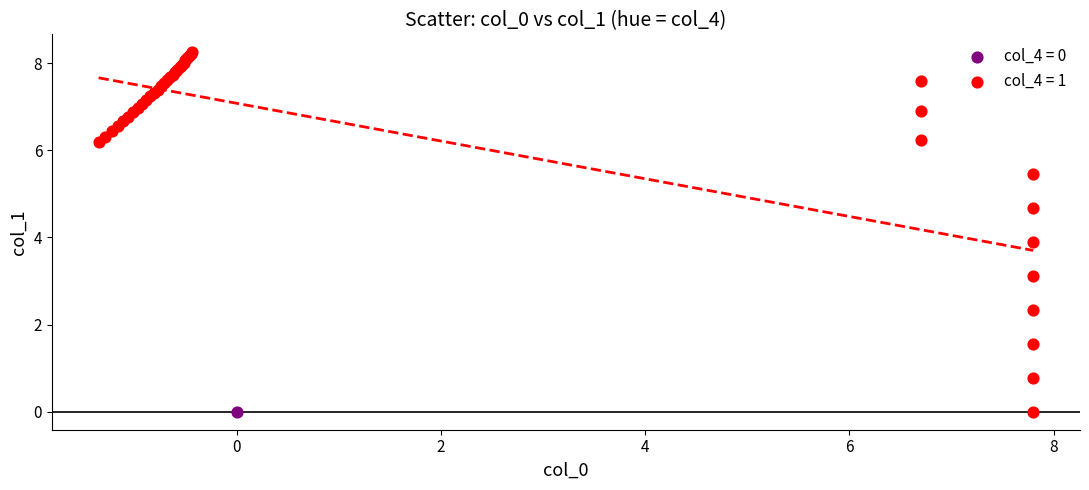

What are all the series names shown in the legend?

col_4 = 0, col_4 = 1